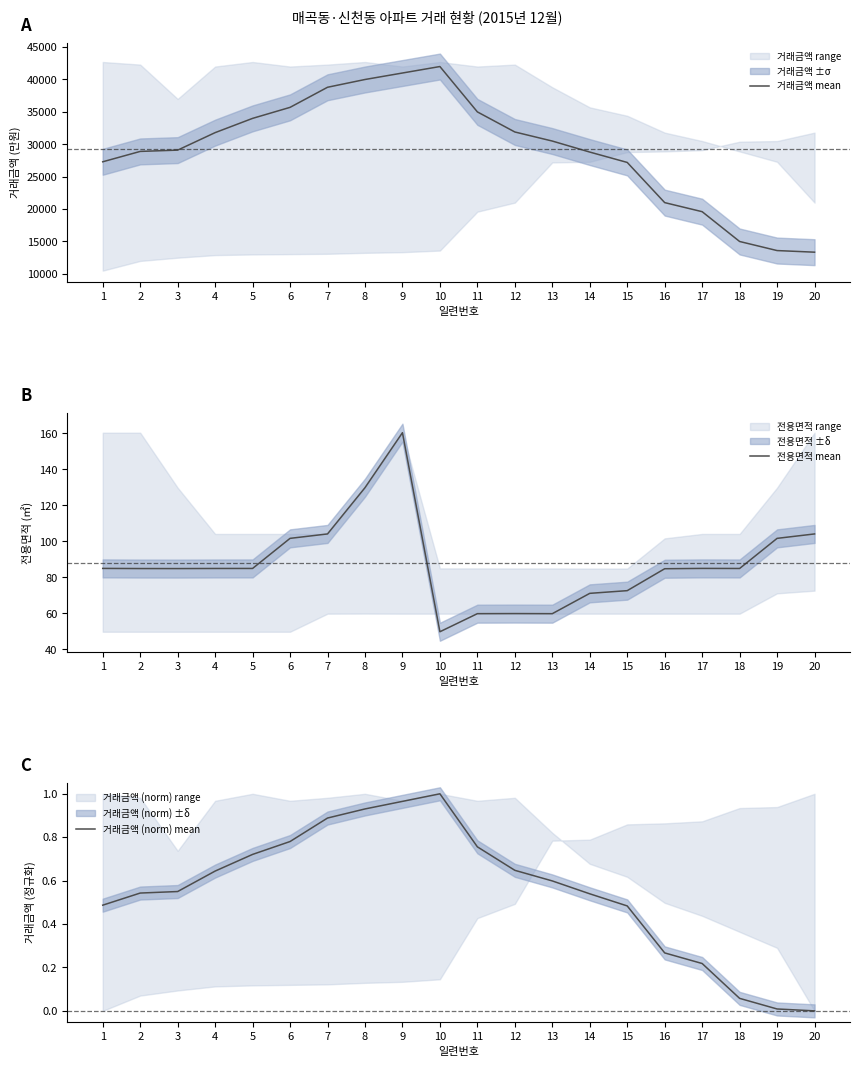

At which label is 거래금액 (norm) mean closest to 0?

20